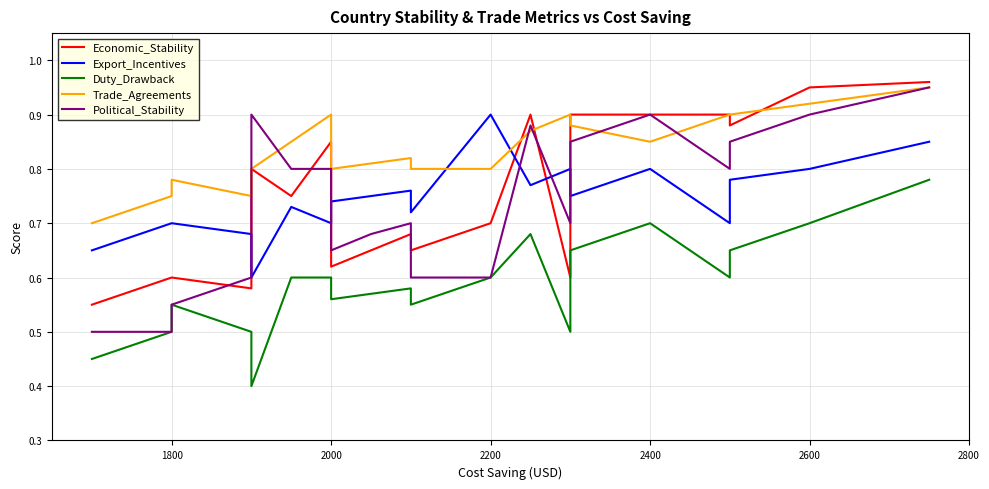

How many lines are shown in the chart?

5